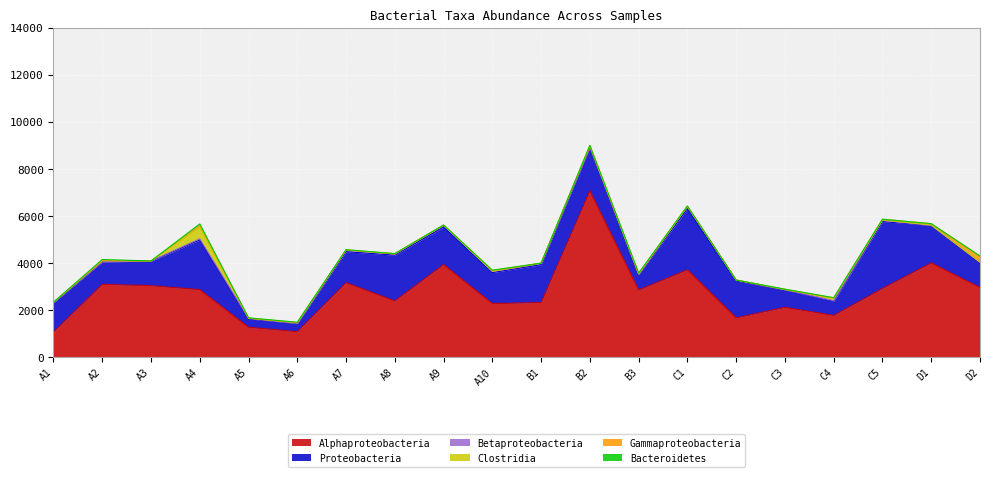

What position from the right is B3?

8